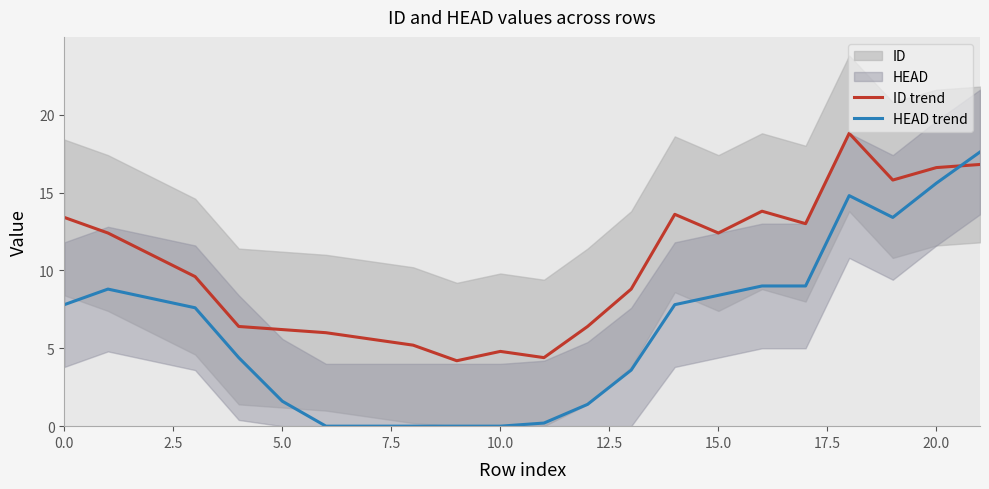

What is the greatest value displayed?

18.8